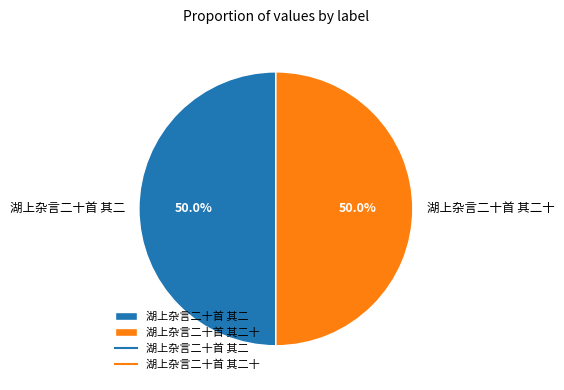

How much of the chart is everything except 湖上杂言二十首 其二?

50.0%